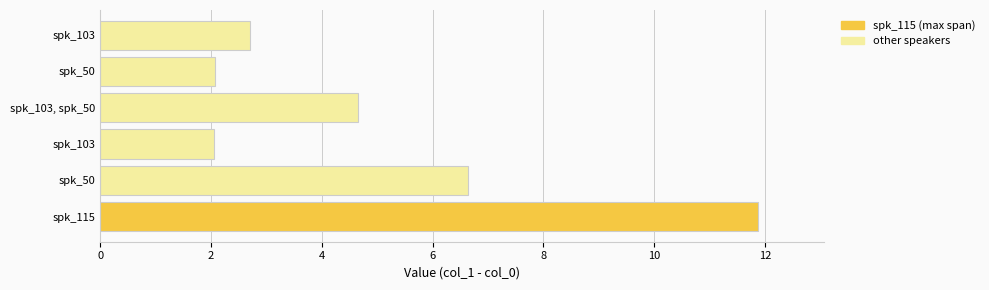

How many series are shown in this chart?

1